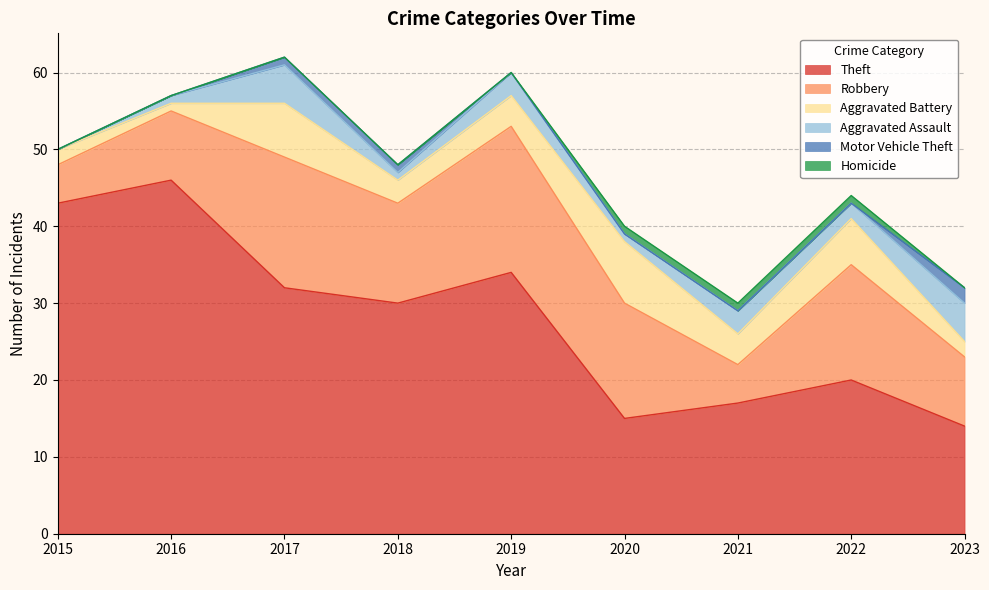

What is the maximum value for Theft?

46